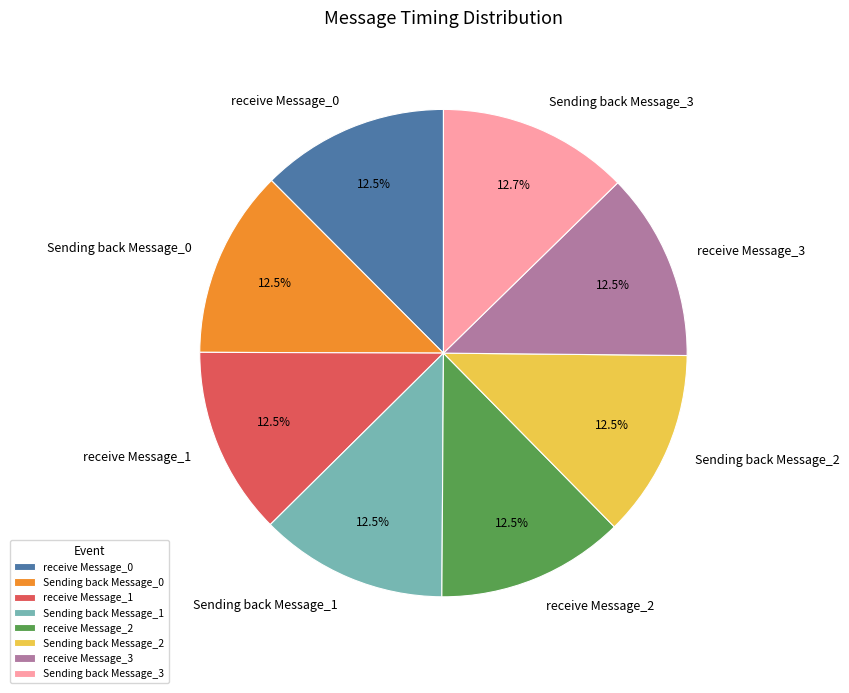

What portion of the pie excludes receive Message_0?

87.5%